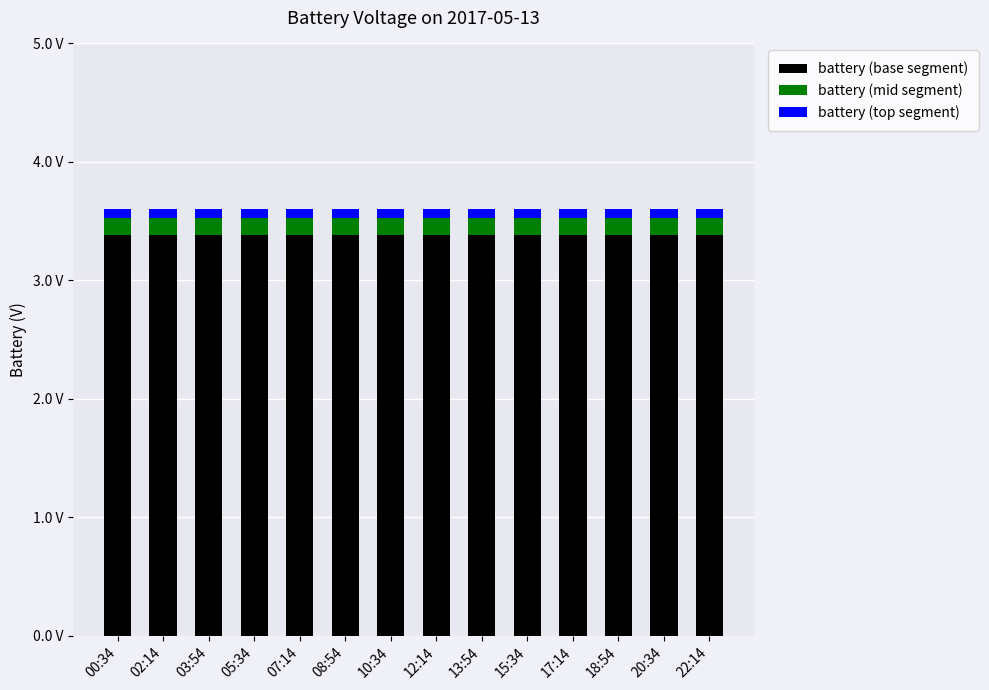

Where is battery (top segment) nearest to the value 0?

00:34